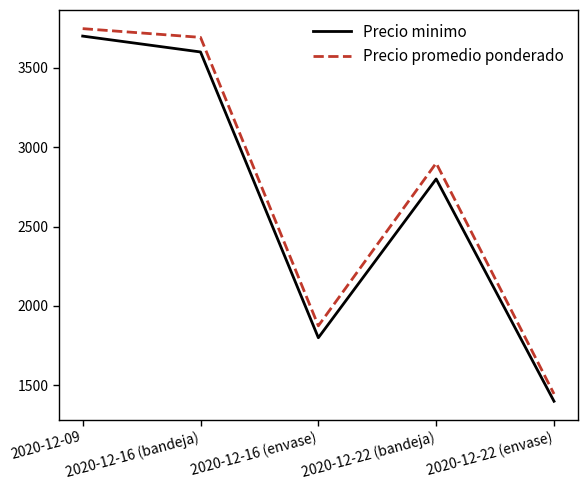

What position from the right is 2020-12-09?

5